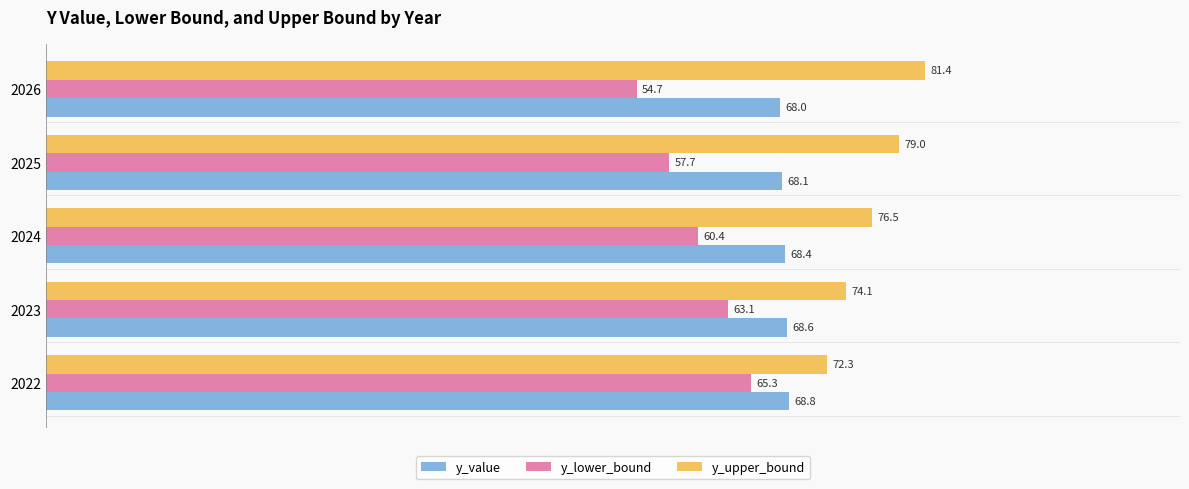

List the labels in order of y_value value, smallest first.

2026, 2025, 2024, 2023, 2022